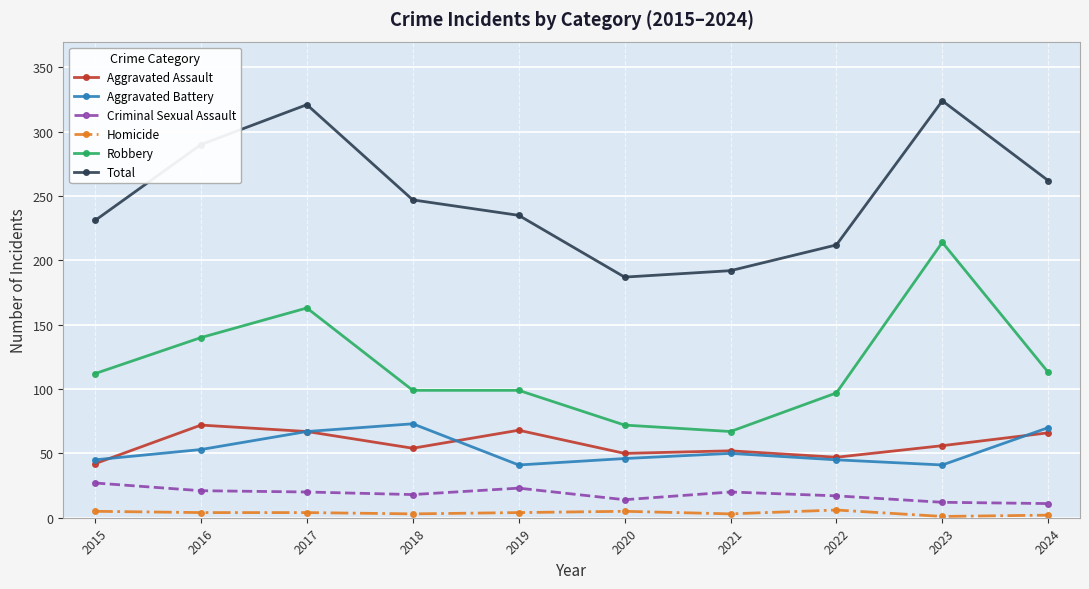

What are all the series names shown in the legend?

Aggravated Assault, Aggravated Battery, Criminal Sexual Assault, Homicide, Robbery, Total